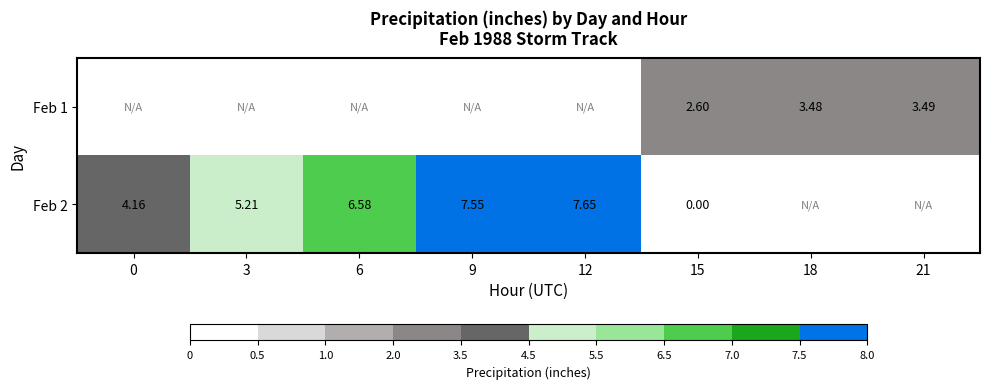

How many data points does each series have?

8